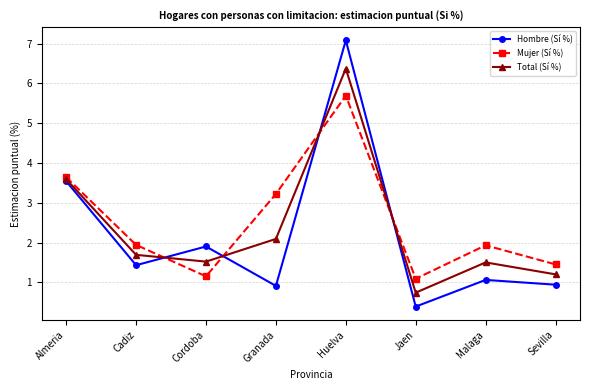

What position from the left is Huelva?

5